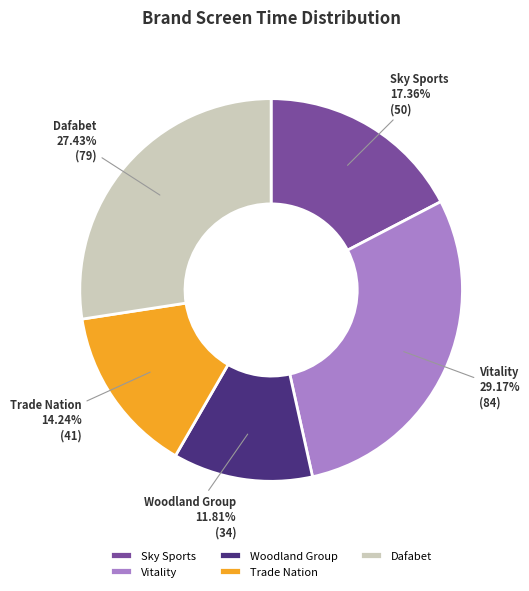

Do Dafabet and Trade Nation together represent more than half of the pie?

No